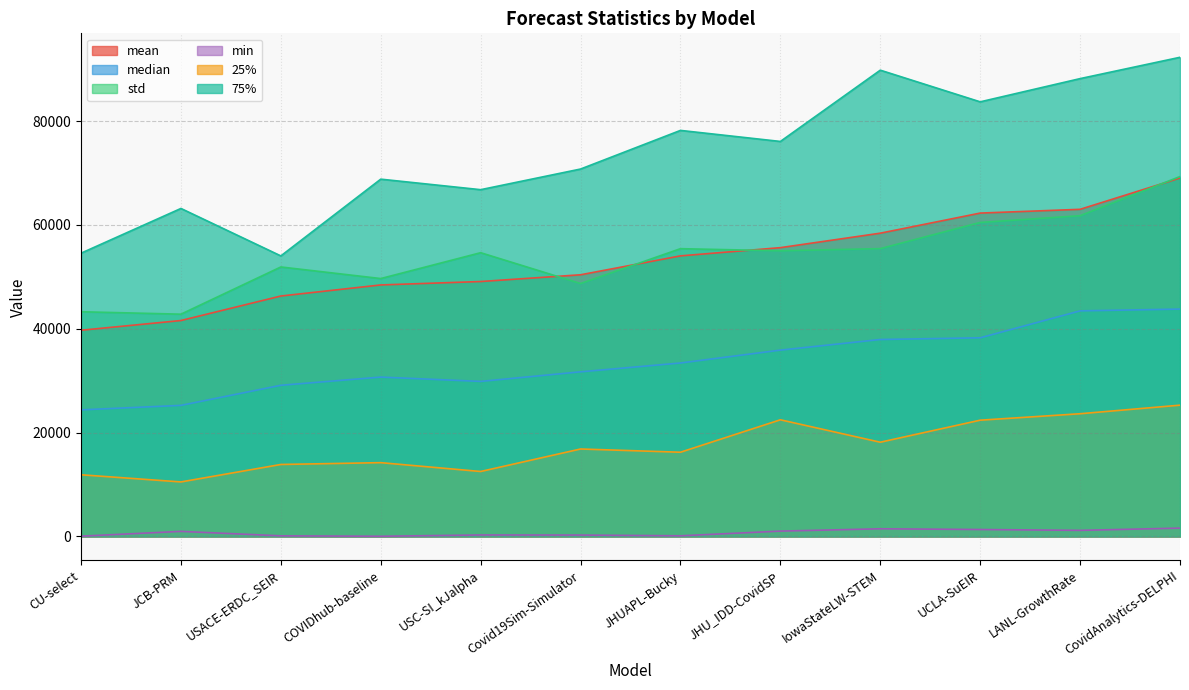

What are all the series names shown in the legend?

mean, median, std, min, 25%, 75%